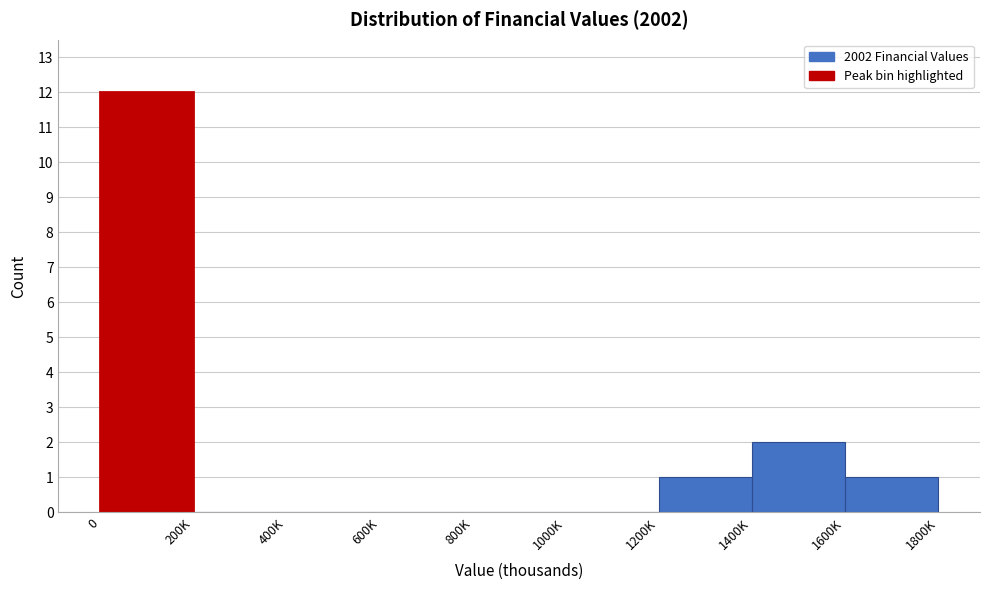

Reading left to right, list all the values displayed in this chart.

0=12	200K=0	400K=0	600K=0	800K=0	1000K=0	1200K=1	1400K=2	1600K=1